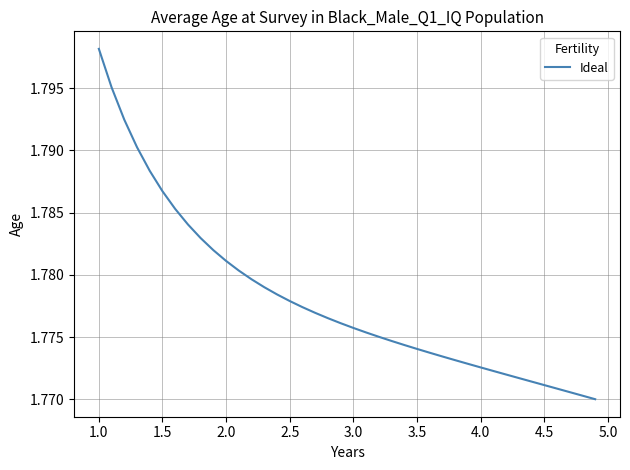

How many lines are shown in the chart?

1